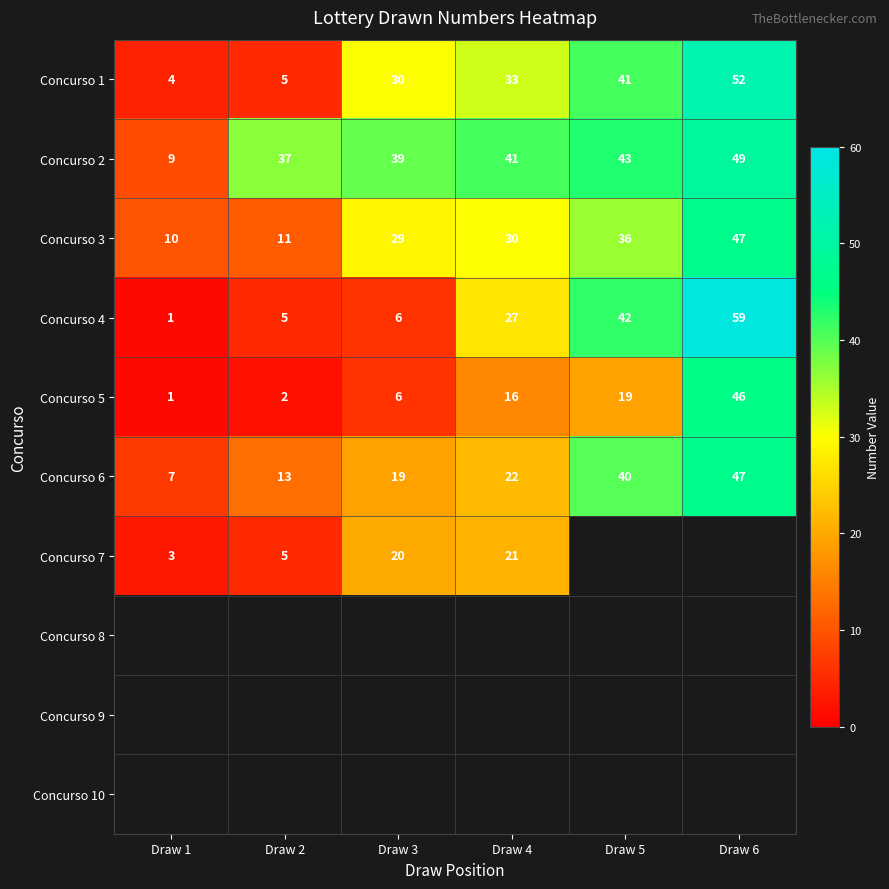

What is the minimum value shown in the chart?

1.0